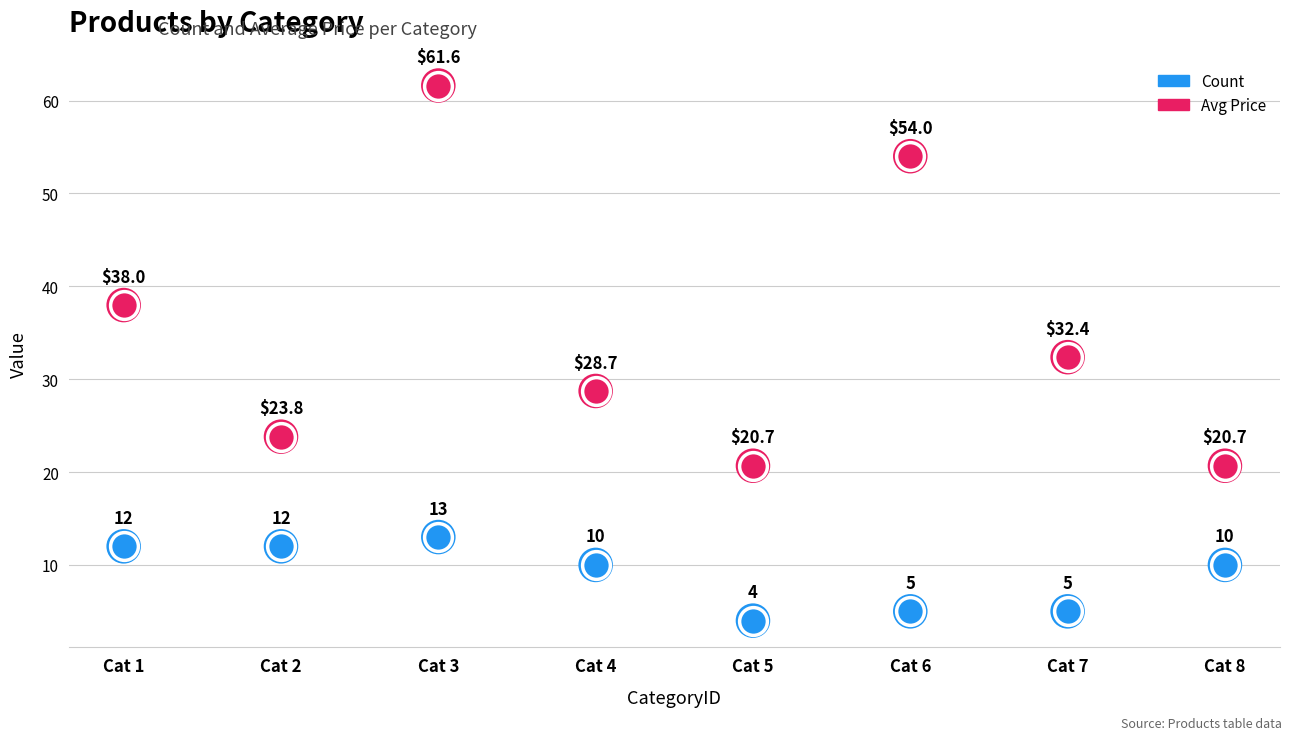

Which series reaches the maximum Y coordinate?

Avg Price